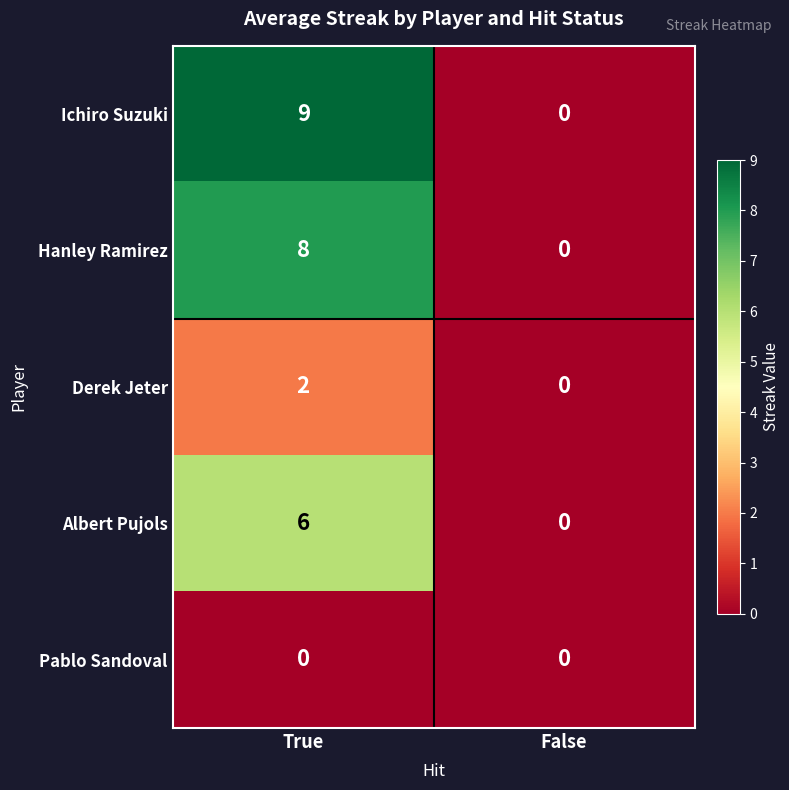

Between True and False, which series saw the biggest shift?

Ichiro Suzuki